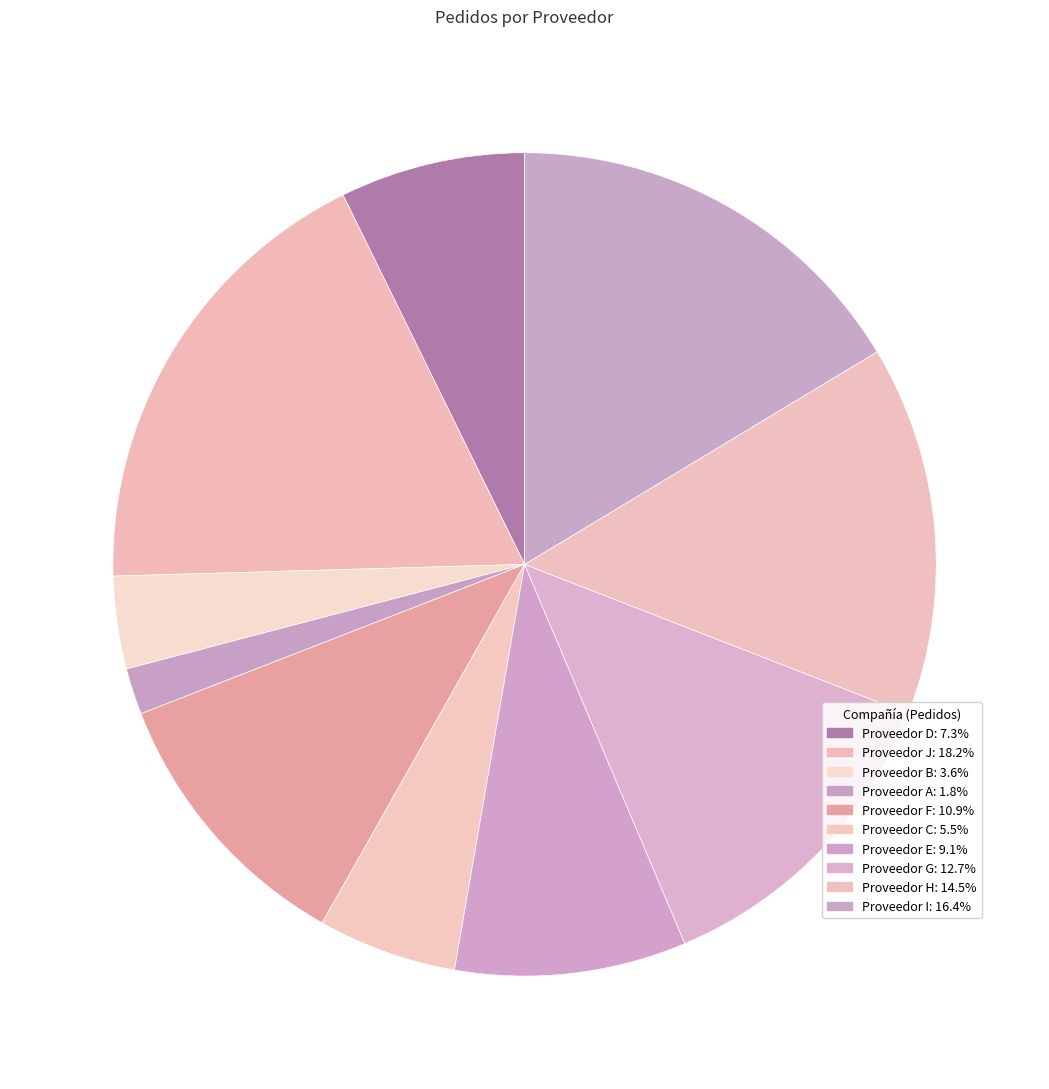

To the nearest percent, what portion does Proveedor F represent?

11%